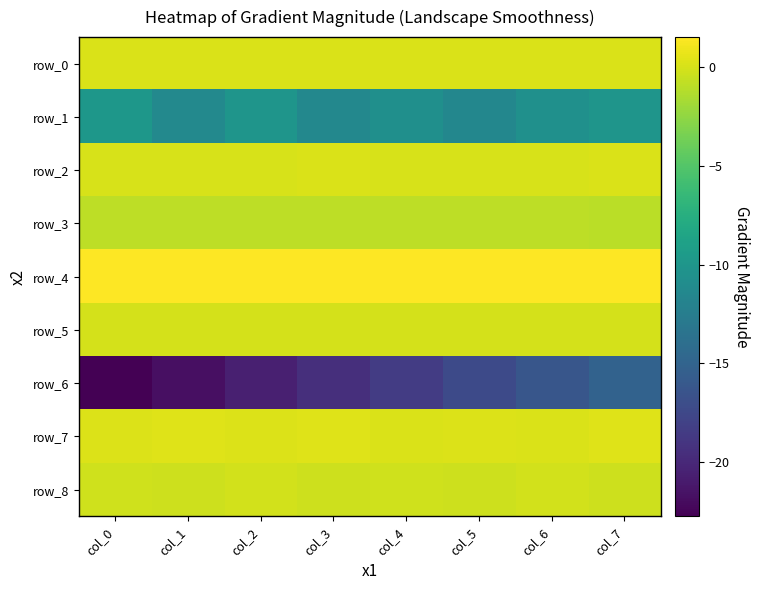

Rank the series at col_2 from highest to lowest value.

row_4, row_7, row_0, row_2, row_5, row_8, row_3, row_1, row_6